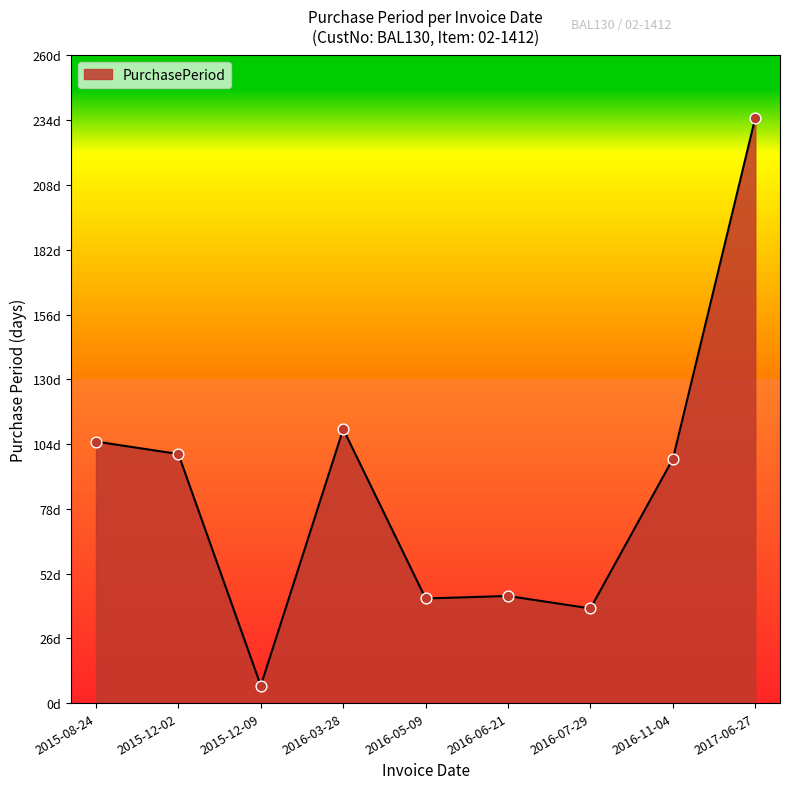

Approximately how many times larger is the value at 2016-05-09 compared to 2016-11-04?

0.4